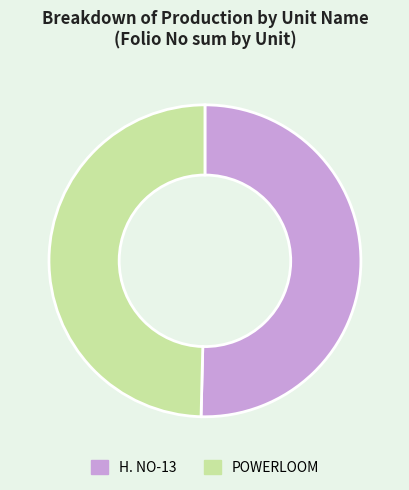

What is the ratio of the value at POWERLOOM to the value at H. NO-13?

1.0